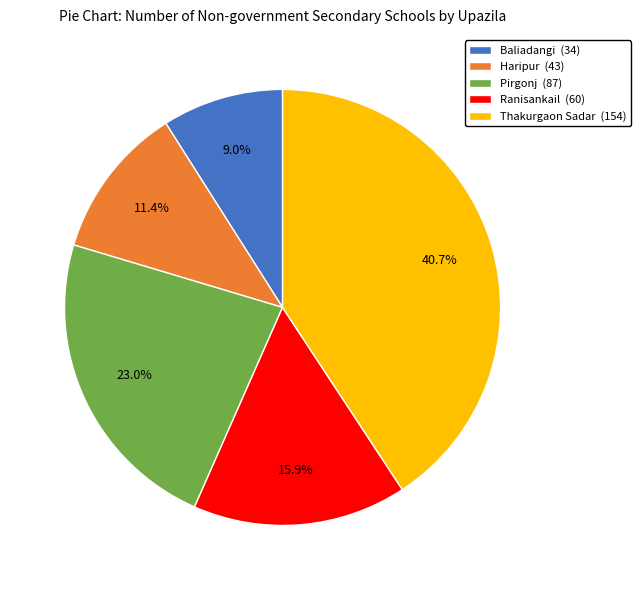

Does Baliadangi account for over 50% of the chart?

No